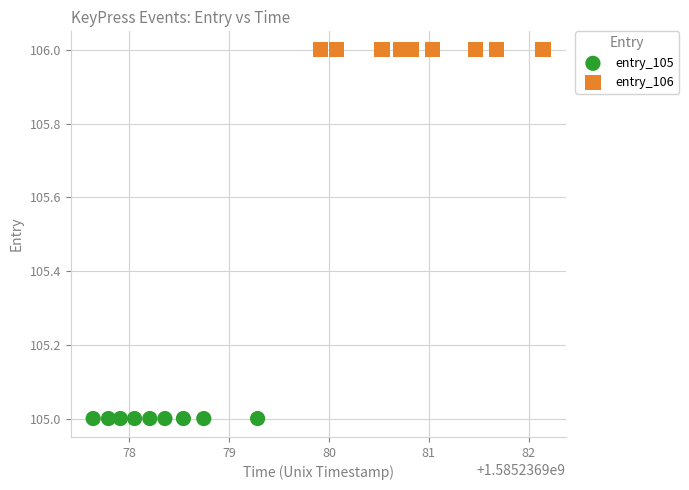

What are all the series names shown in the legend?

entry_105, entry_106